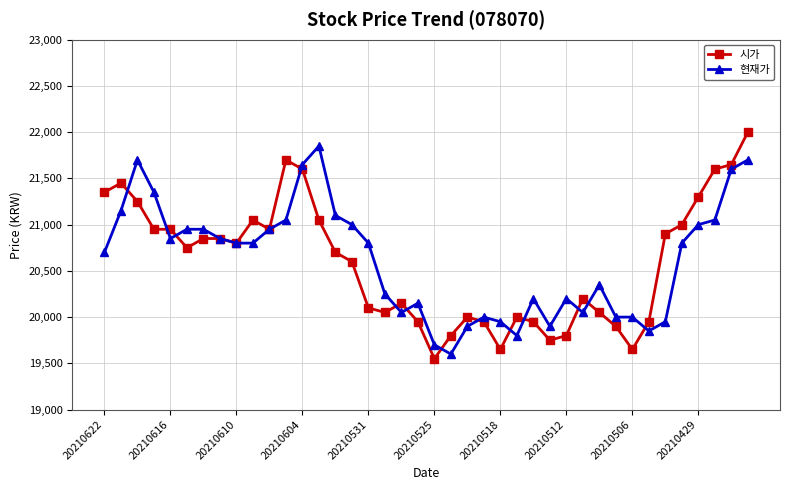

What is the difference between the maximum and minimum values in the 시가 series?

2450